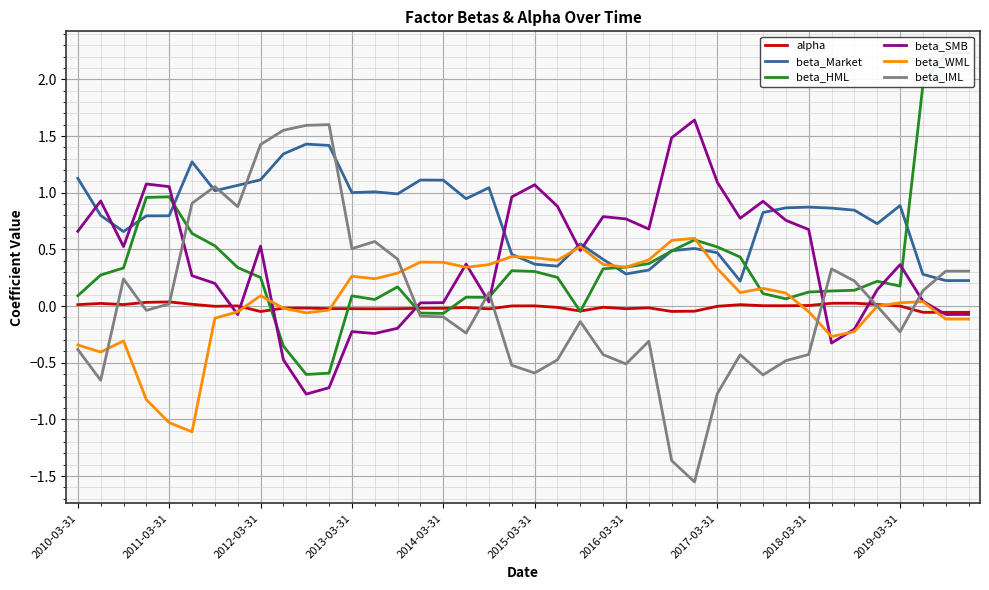

What is the difference between the highest and lowest values at 38?

2.3